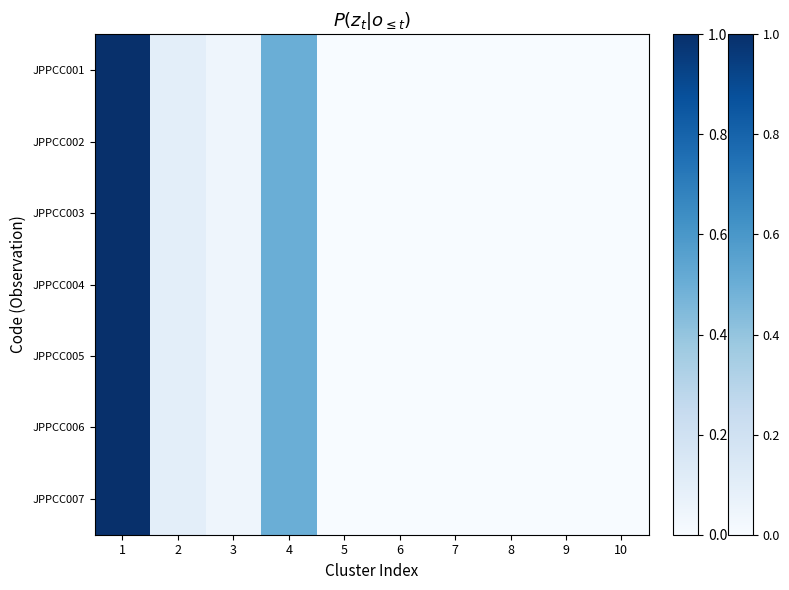

How many series are shown in this chart?

7